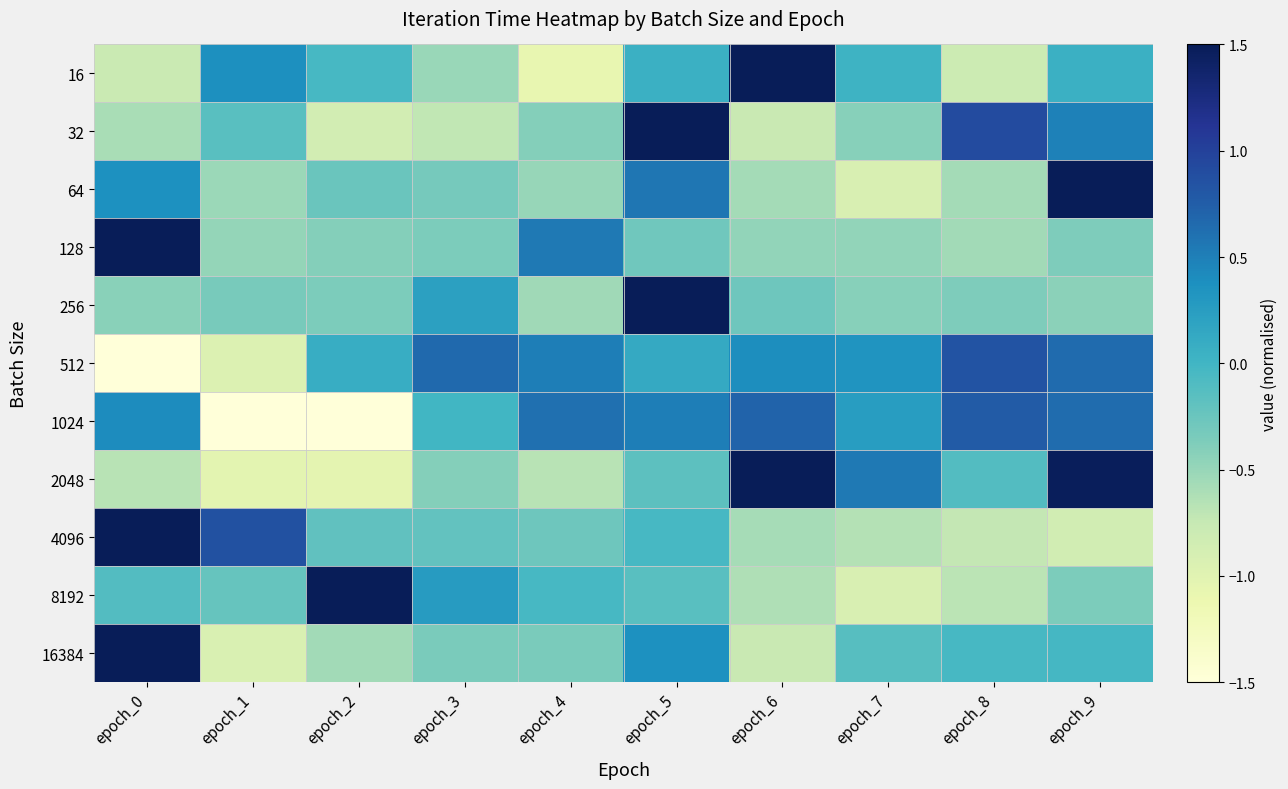

Reading left to right, extract all data points from this chart.

16: epoch_0=-0.8	epoch_1=0.4	epoch_2=-0.0	epoch_3=-0.5	epoch_4=-1.1	epoch_5=0.1	epoch_6=2.7	epoch_7=0.0	epoch_8=-0.8	epoch_9=0.1
32: epoch_0=-0.6	epoch_1=-0.1	epoch_2=-0.9	epoch_3=-0.7	epoch_4=-0.4	epoch_5=2.5	epoch_6=-0.8	epoch_7=-0.4	epoch_8=0.9	epoch_9=0.5
64: epoch_0=0.4	epoch_1=-0.5	epoch_2=-0.3	epoch_3=-0.3	epoch_4=-0.5	epoch_5=0.6	epoch_6=-0.6	epoch_7=-0.9	epoch_8=-0.6	epoch_9=2.7
128: epoch_0=2.9	epoch_1=-0.5	epoch_2=-0.4	epoch_3=-0.4	epoch_4=0.5	epoch_5=-0.3	epoch_6=-0.5	epoch_7=-0.5	epoch_8=-0.6	epoch_9=-0.4
256: epoch_0=-0.4	epoch_1=-0.3	epoch_2=-0.4	epoch_3=0.2	epoch_4=-0.6	epoch_5=2.9	epoch_6=-0.3	epoch_7=-0.4	epoch_8=-0.4	epoch_9=-0.4
512: epoch_0=-2.6	epoch_1=-1.0	epoch_2=0.1	epoch_3=0.7	epoch_4=0.5	epoch_5=0.1	epoch_6=0.4	epoch_7=0.3	epoch_8=0.8	epoch_9=0.6
1024: epoch_0=0.4	epoch_1=-2.1	epoch_2=-1.8	epoch_3=-0.0	epoch_4=0.6	epoch_5=0.5	epoch_6=0.7	epoch_7=0.3	epoch_8=0.8	epoch_9=0.6
2048: epoch_0=-0.7	epoch_1=-1.0	epoch_2=-1.0	epoch_3=-0.4	epoch_4=-0.7	epoch_5=-0.2	epoch_6=2.1	epoch_7=0.5	epoch_8=-0.1	epoch_9=1.5
4096: epoch_0=2.7	epoch_1=0.9	epoch_2=-0.2	epoch_3=-0.2	epoch_4=-0.3	epoch_5=-0.0	epoch_6=-0.6	epoch_7=-0.7	epoch_8=-0.7	epoch_9=-0.8
8192: epoch_0=-0.1	epoch_1=-0.2	epoch_2=2.8	epoch_3=0.3	epoch_4=-0.0	epoch_5=-0.1	epoch_6=-0.6	epoch_7=-0.9	epoch_8=-0.7	epoch_9=-0.4
16384: epoch_0=2.8	epoch_1=-0.9	epoch_2=-0.6	epoch_3=-0.3	epoch_4=-0.3	epoch_5=0.4	epoch_6=-0.8	epoch_7=-0.1	epoch_8=-0.0	epoch_9=-0.0